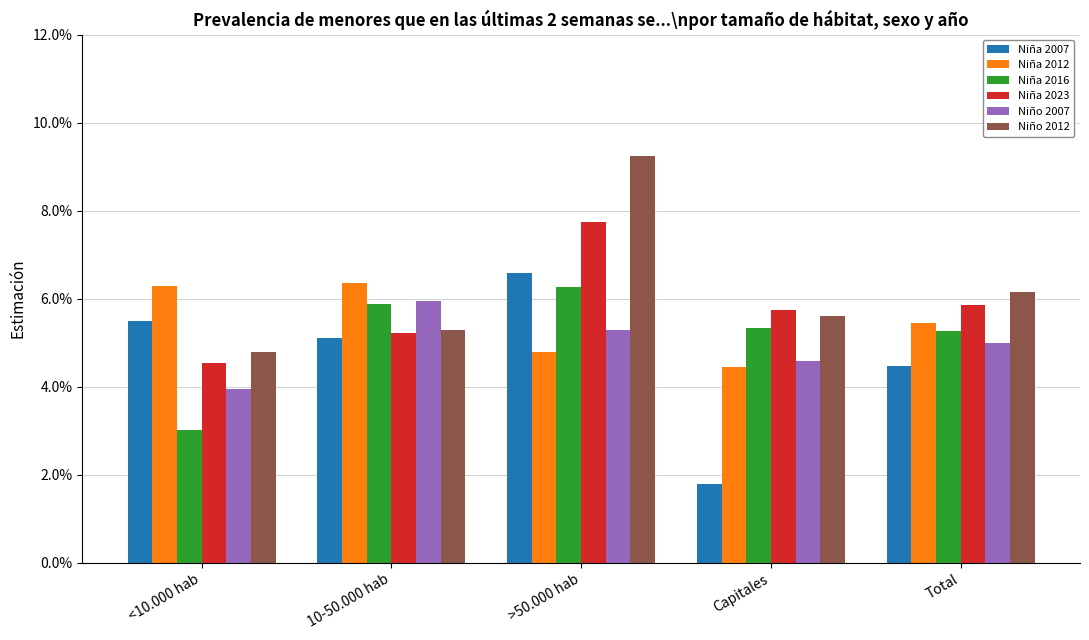

What are all the series names shown in the legend?

Niña 2007, Niña 2012, Niña 2016, Niña 2023, Niño 2007, Niño 2012